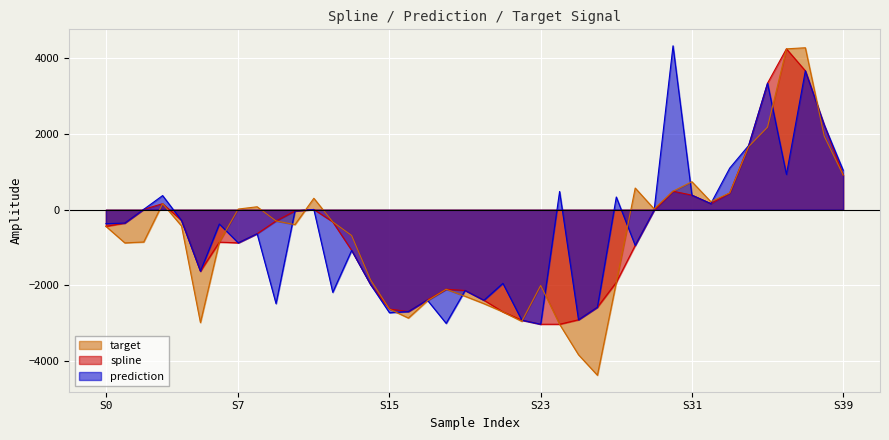

The value of prediction_line at 11 is 4.7. True or false?

True